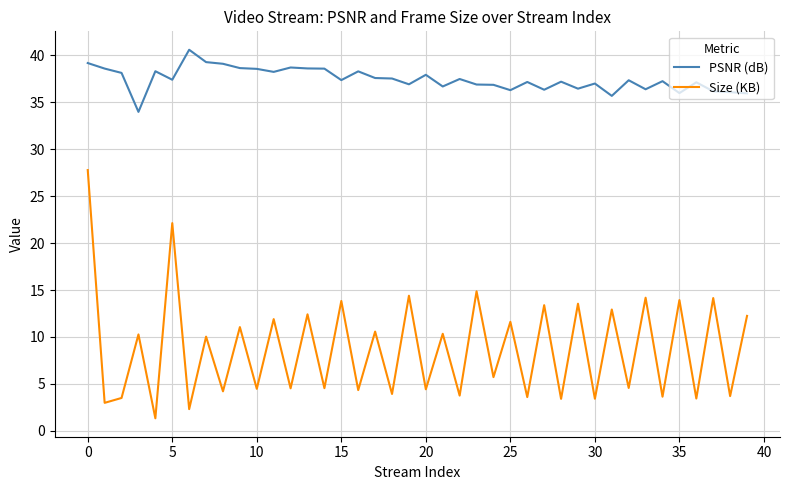

What is the highest value of the PSNR (dB) series?

40.6